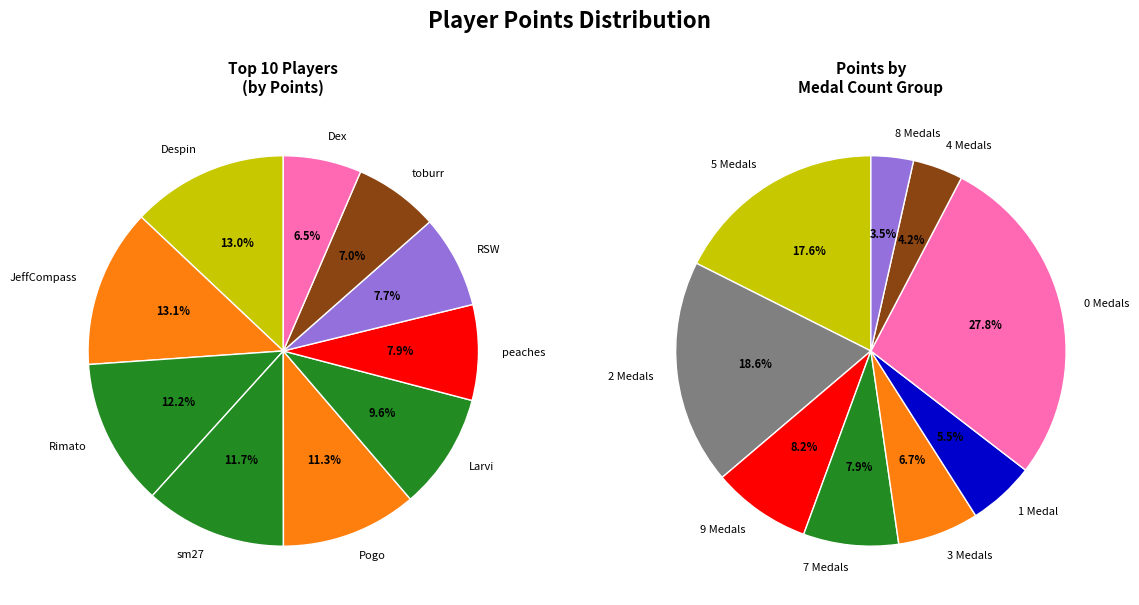

Which category has the biggest portion of the pie?

JeffCompass